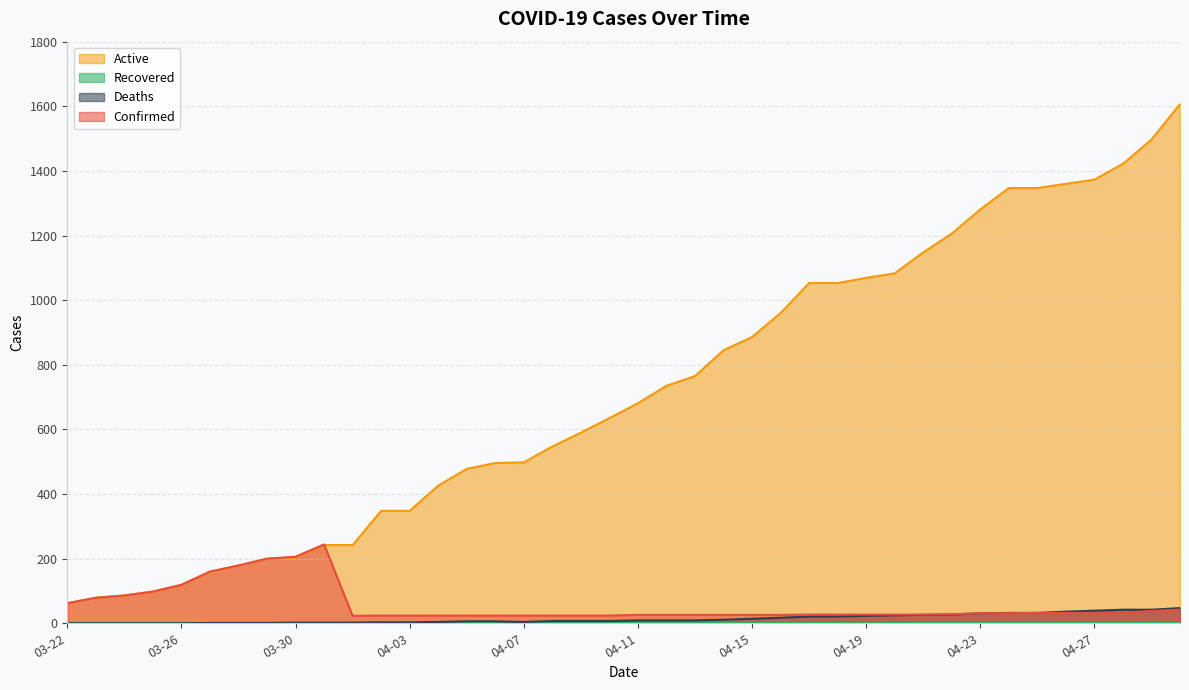

True or false: Active and Deaths intersect in this chart.

False